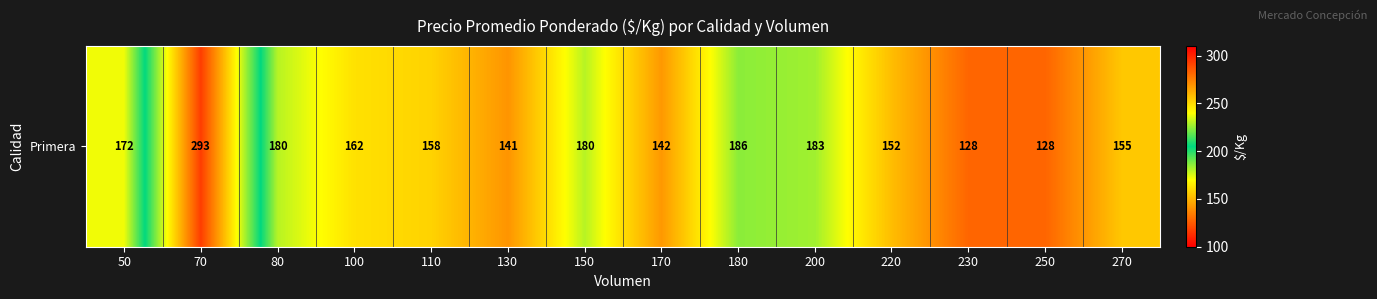

Reading right to left, transcribe all the data shown in this chart.

270=155	250=128	230=128	220=152	200=183	180=186	170=142	150=180	130=141	110=158	100=162	80=180	70=293	50=172